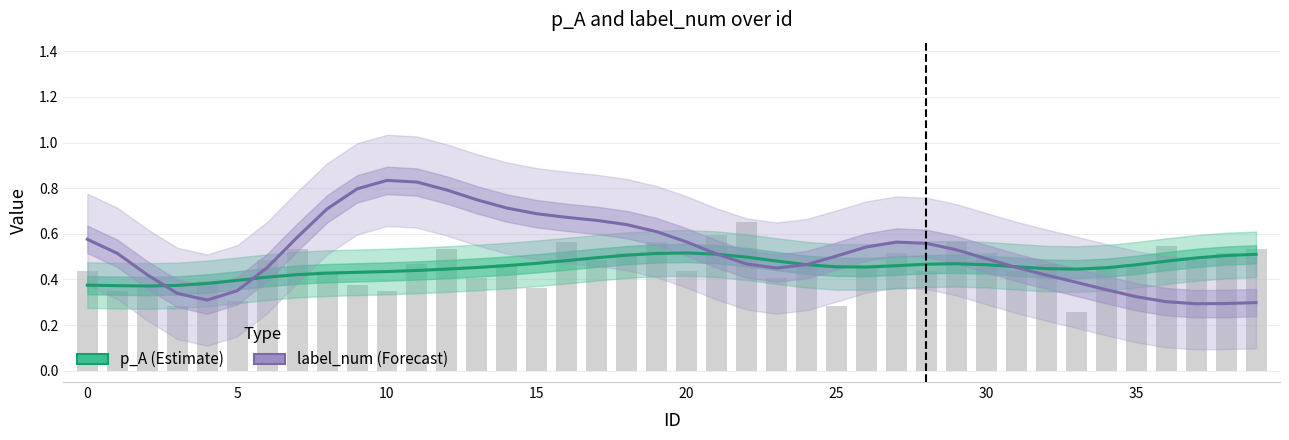

At 30, list the series in order from smallest to largest.

p_A (Estimate), label_num (Forecast)